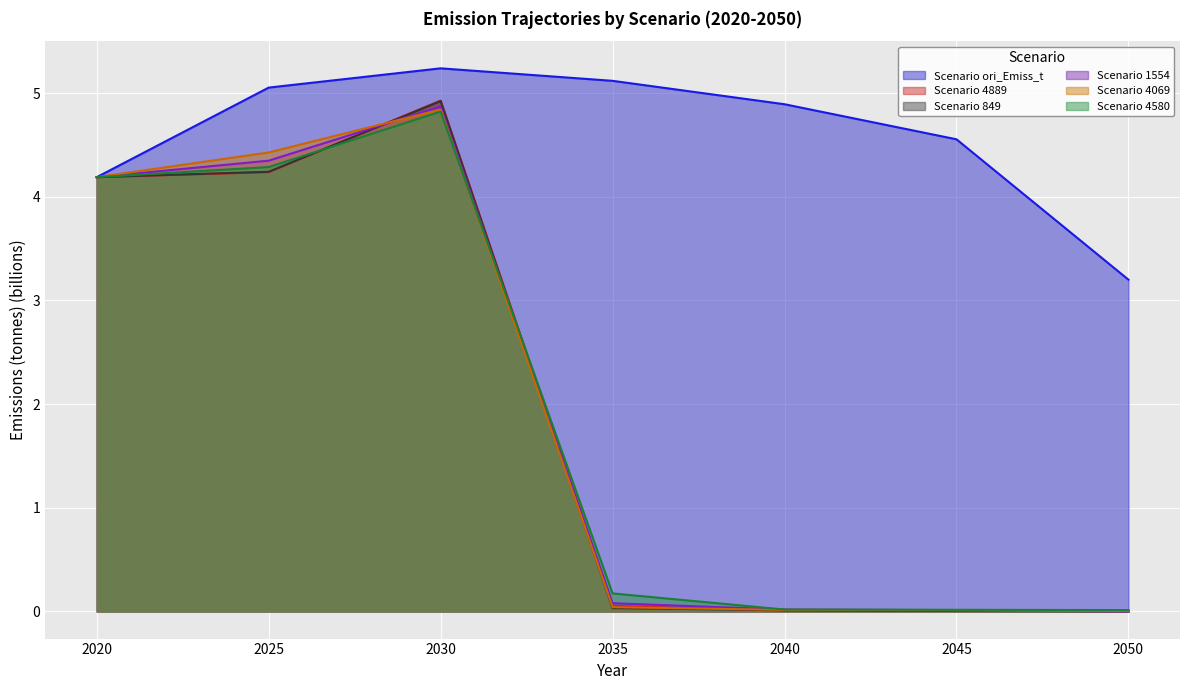

Which series has the widest spread of values?

4889